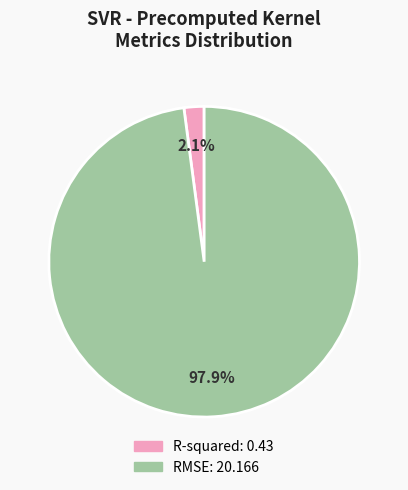

Count the number of slices in the pie.

2